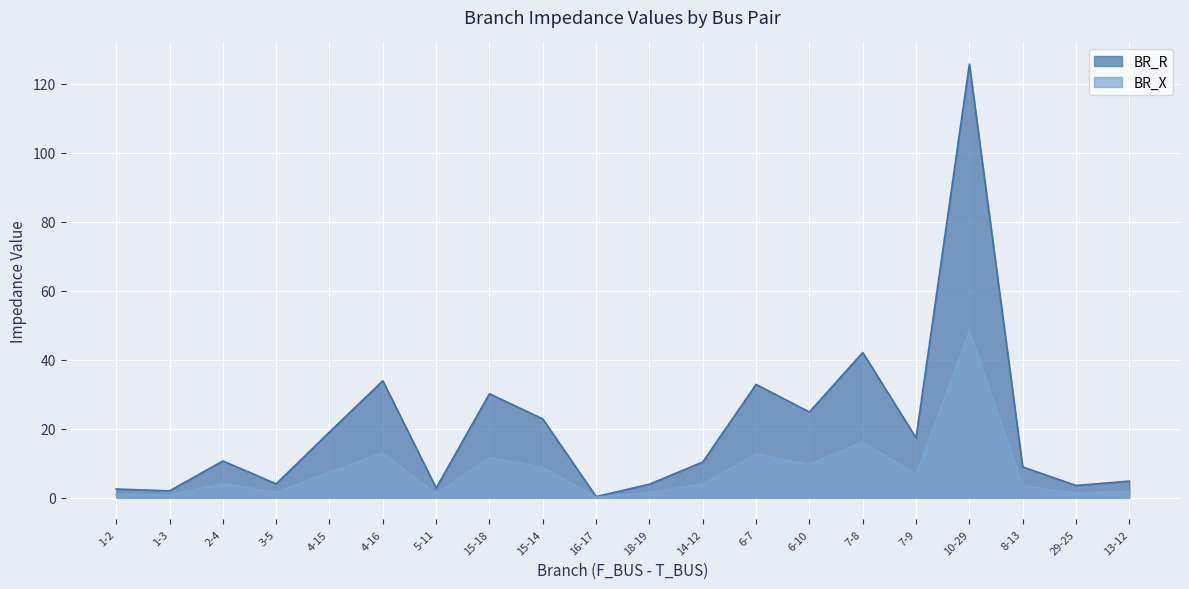

Rank the series by their average value, from lowest to highest.

BR_X, BR_R